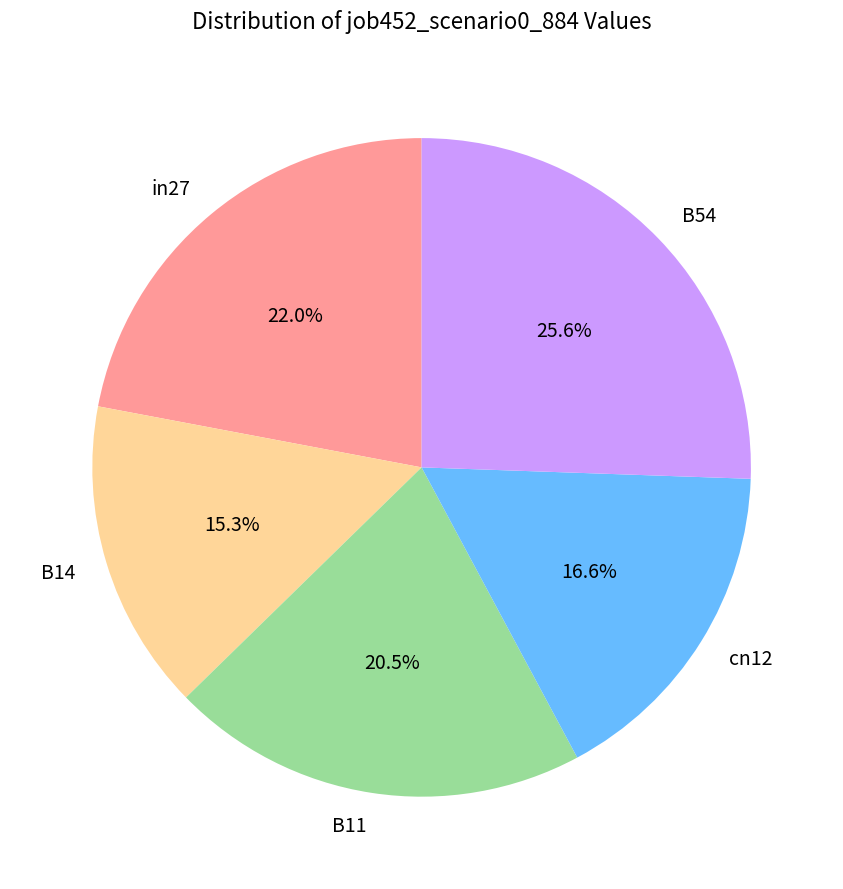

Is the sum of B11 and cn12 greater than half?

No